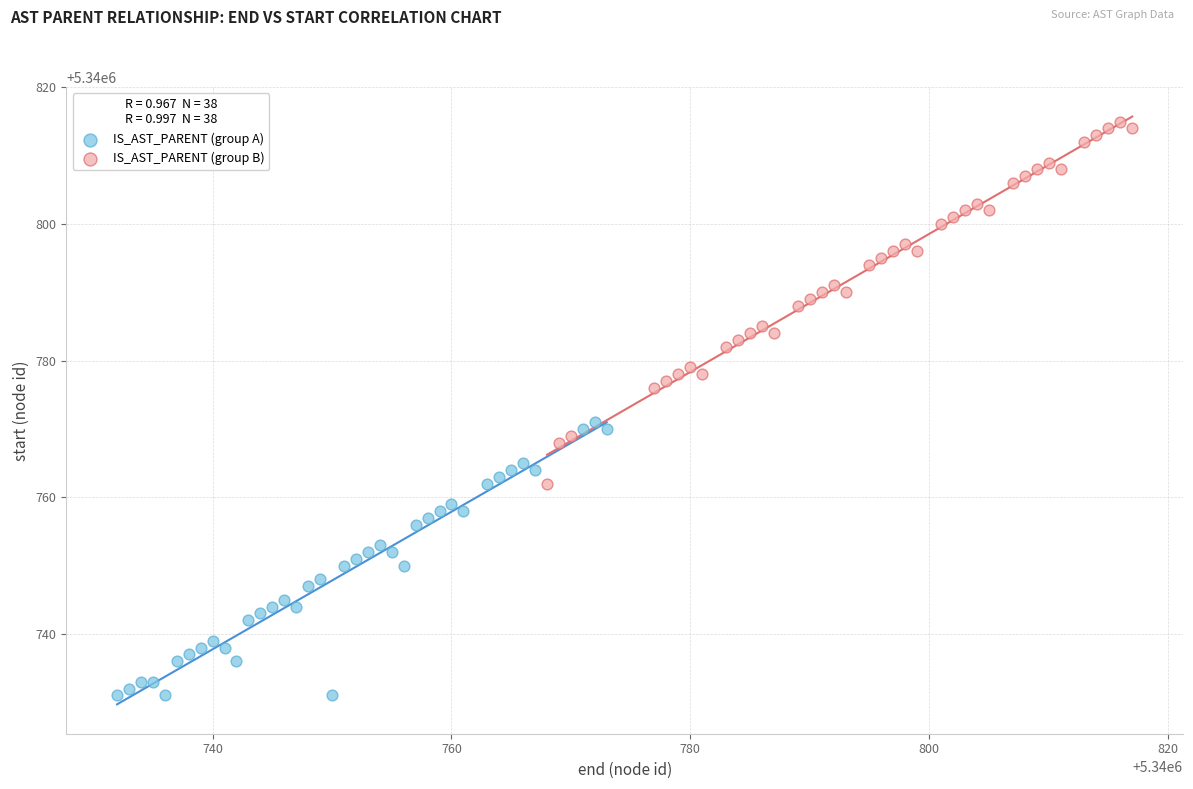

Which series has the largest Y range (max minus min)?

IS_AST_PARENT (group B)